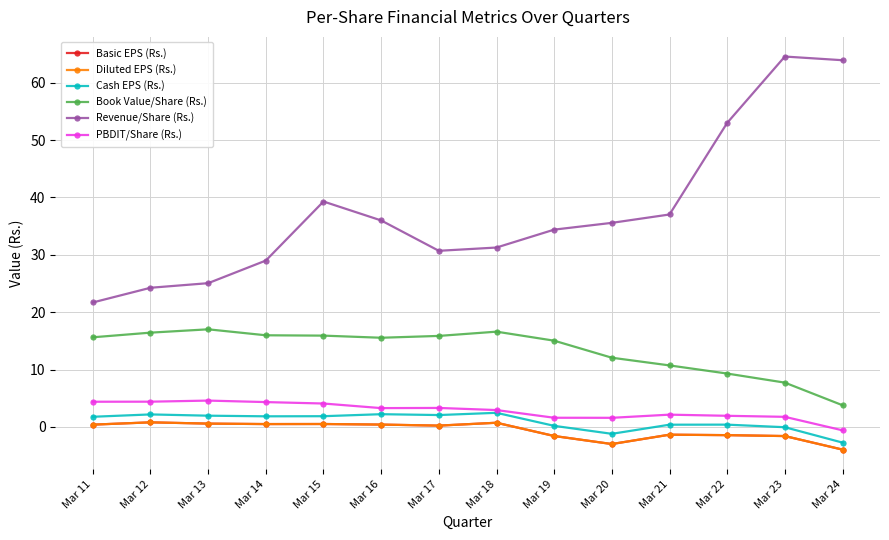

What is the difference between the second highest and second lowest values in the Book Value/Share (Rs.) series?

8.9